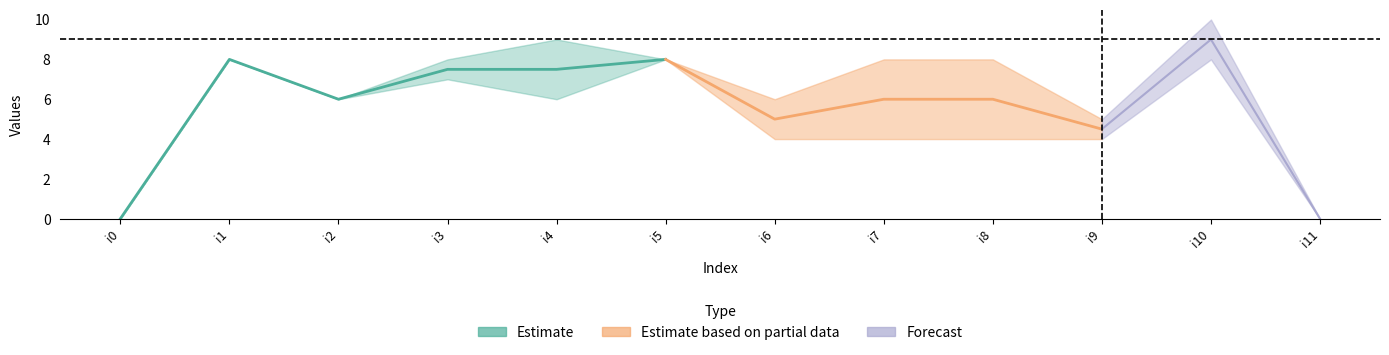

True or false: k2 has more than 1 interior local peaks.

True